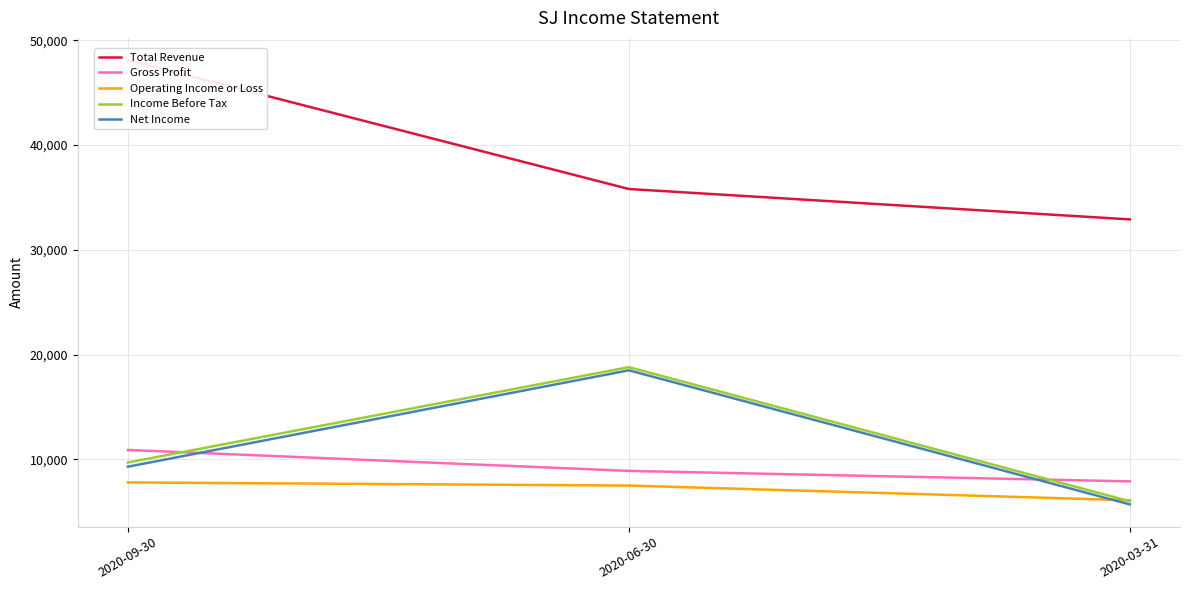

What is the sum of the Total Revenue values at 2020-06-30 and 2020-09-30?

83900